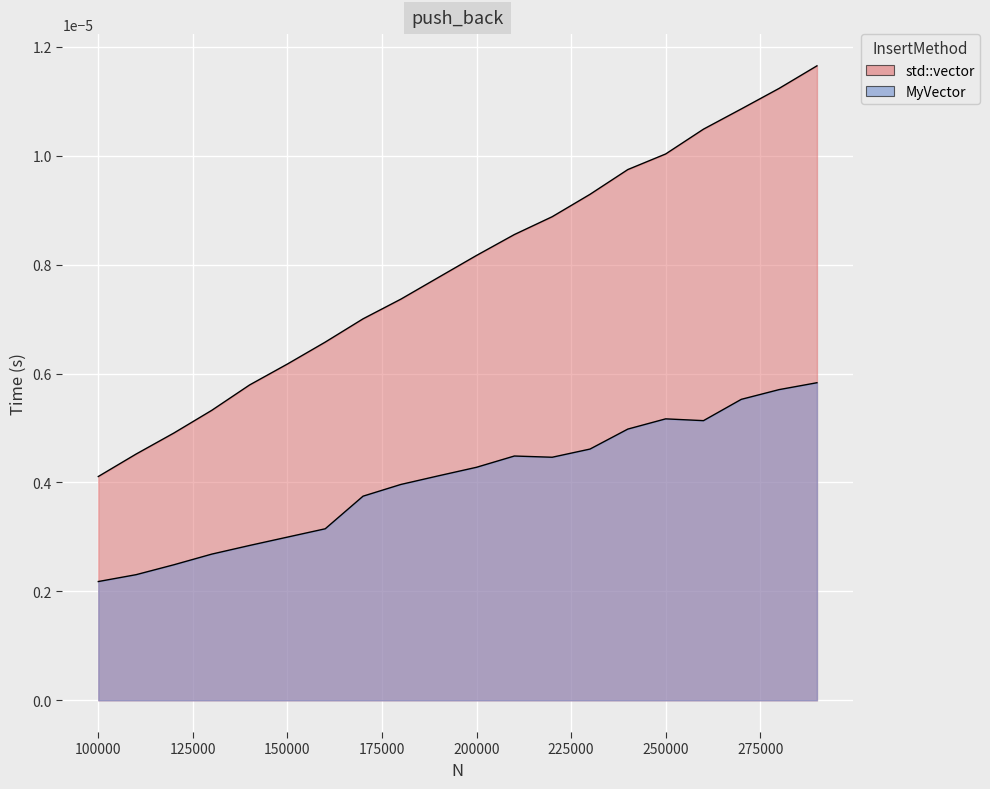

Rank the series by their average value, from lowest to highest.

MyVector, std::vector